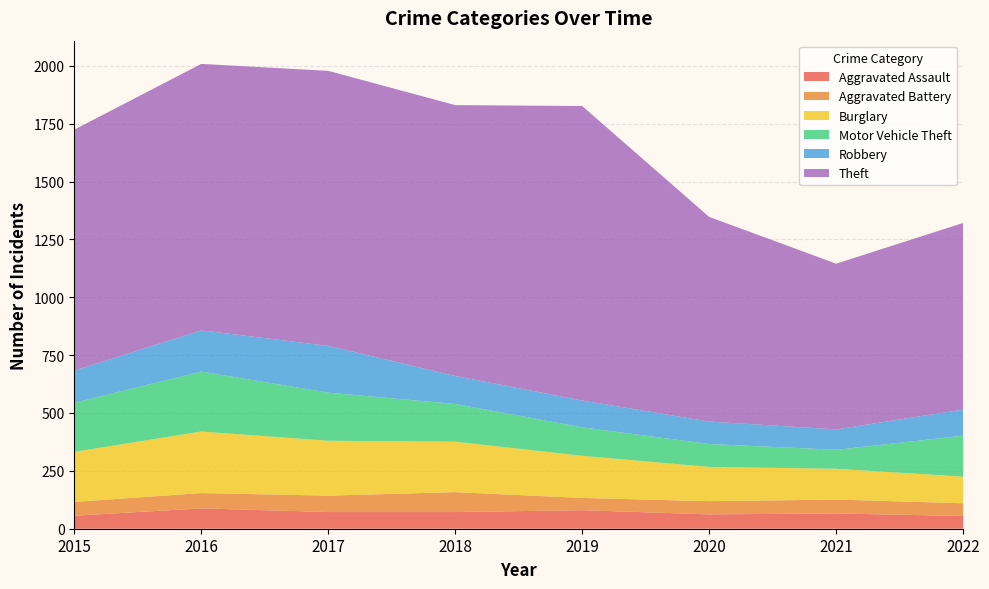

Reading right to left, list all the values displayed in this chart.

Aggravated Assault: 2022=55	2021=66	2020=62	2019=80	2018=72	2017=72	2016=88	2015=56
Aggravated Battery: 2022=55	2021=60	2020=57	2019=53	2018=86	2017=71	2016=66	2015=60
Burglary: 2022=115	2021=133	2020=148	2019=182	2018=218	2017=237	2016=266	2015=216
Motor Vehicle Theft: 2022=177	2021=82	2020=99	2019=123	2018=163	2017=208	2016=259	2015=212
Robbery: 2022=113	2021=88	2020=97	2019=116	2018=121	2017=202	2016=178	2015=139
Theft: 2022=806	2021=716	2020=884	2019=1272	2018=1170	2017=1188	2016=1151	2015=1041